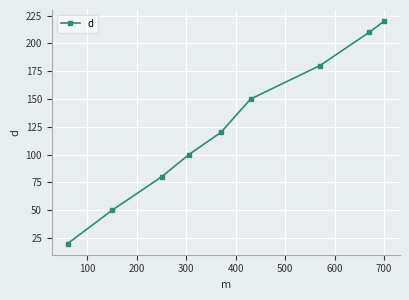

True or false: the data has more than 1 interior local peaks.

False